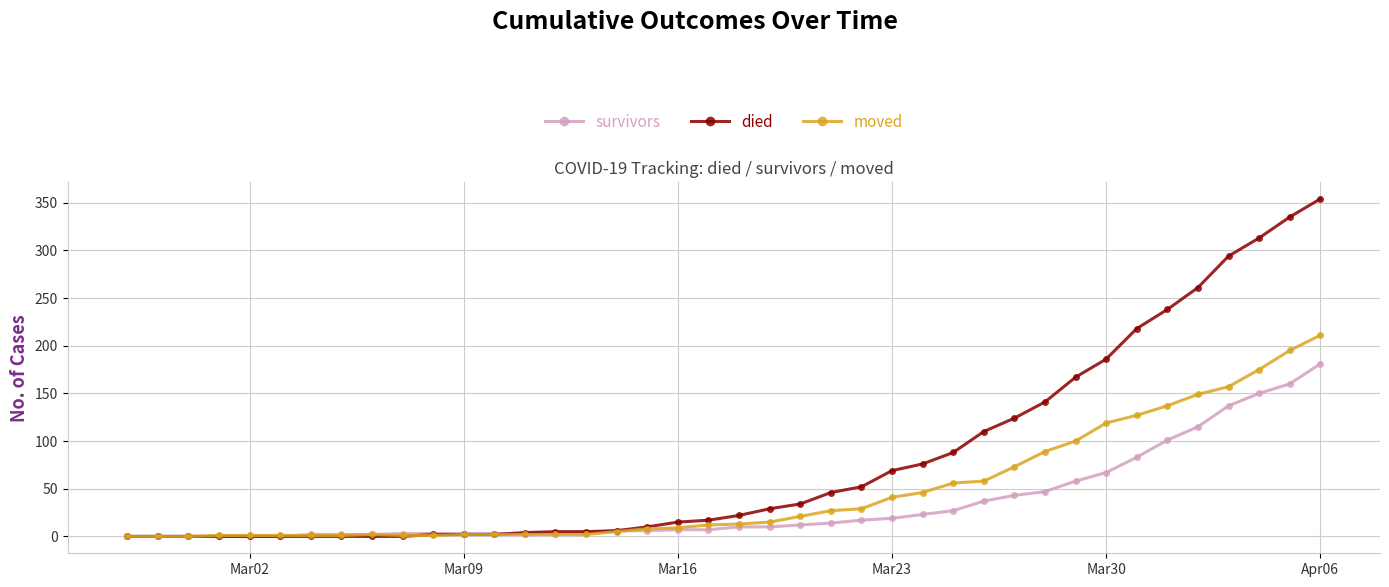

Rank the series by their maximum value, from lowest to highest.

survivors, moved, died